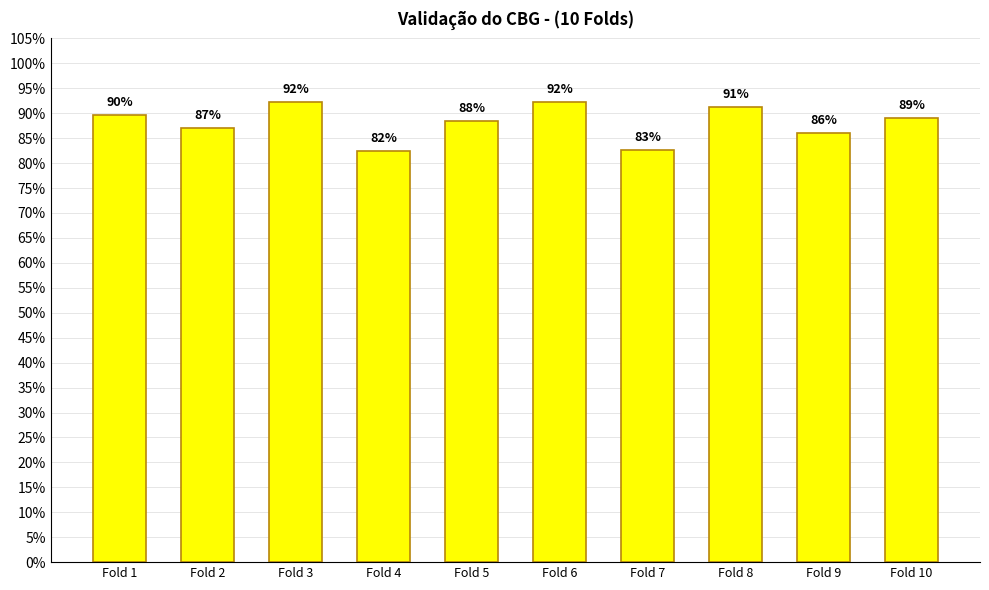

What is the value of the 7th bar from the left?

0.8